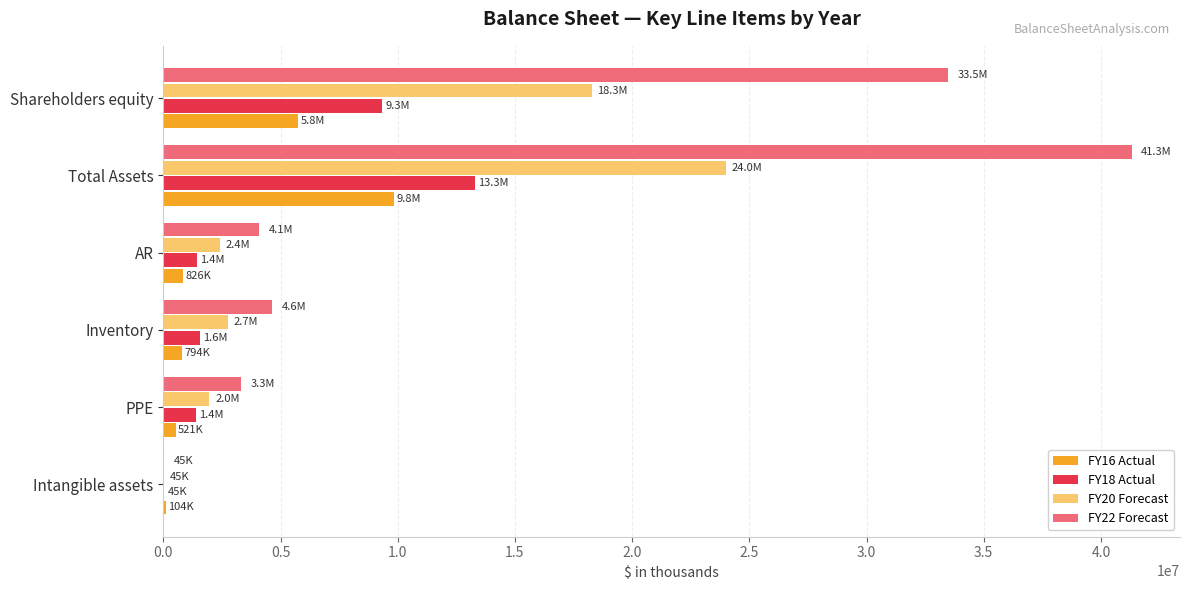

The FY20 Forecast series shows 1965942 at PPE. True or false?

True